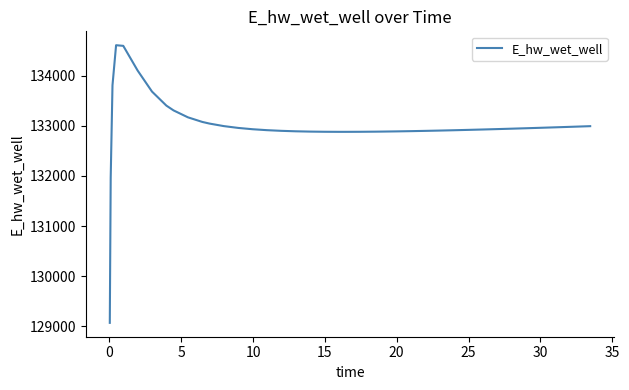

What is the difference between the maximum and minimum values?

5548.5